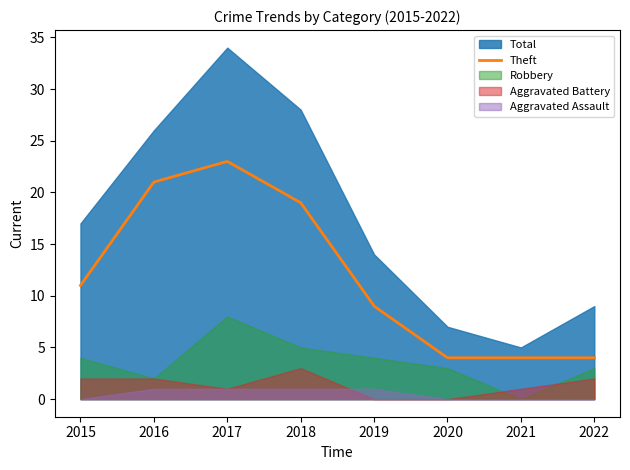

Reading left to right, transcribe all the data shown in this chart.

Aggravated Assault: 2015=0	2016=1	2017=1	2018=1	2019=1	2020=0	2021=0	2022=0
Aggravated Battery: 2015=2	2016=2	2017=1	2018=3	2019=0	2020=0	2021=1	2022=2
Robbery: 2015=4	2016=2	2017=8	2018=5	2019=4	2020=3	2021=0	2022=3
Theft: 2015=11	2016=21	2017=23	2018=19	2019=9	2020=4	2021=4	2022=4
Total: 2015=17	2016=26	2017=34	2018=28	2019=14	2020=7	2021=5	2022=9